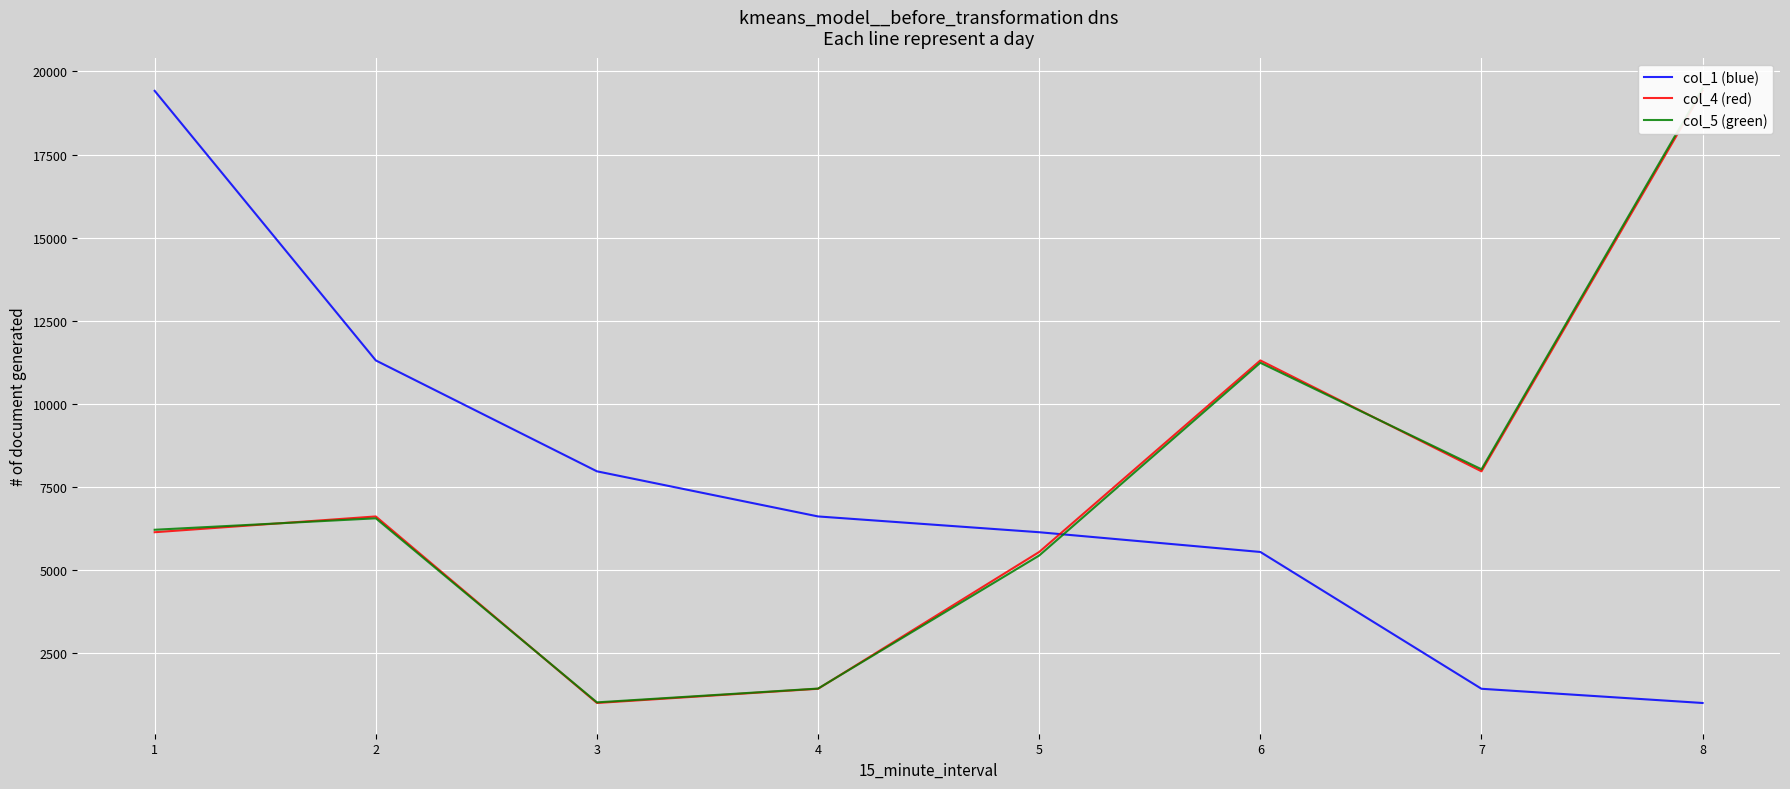

How many data points does each series have?

8